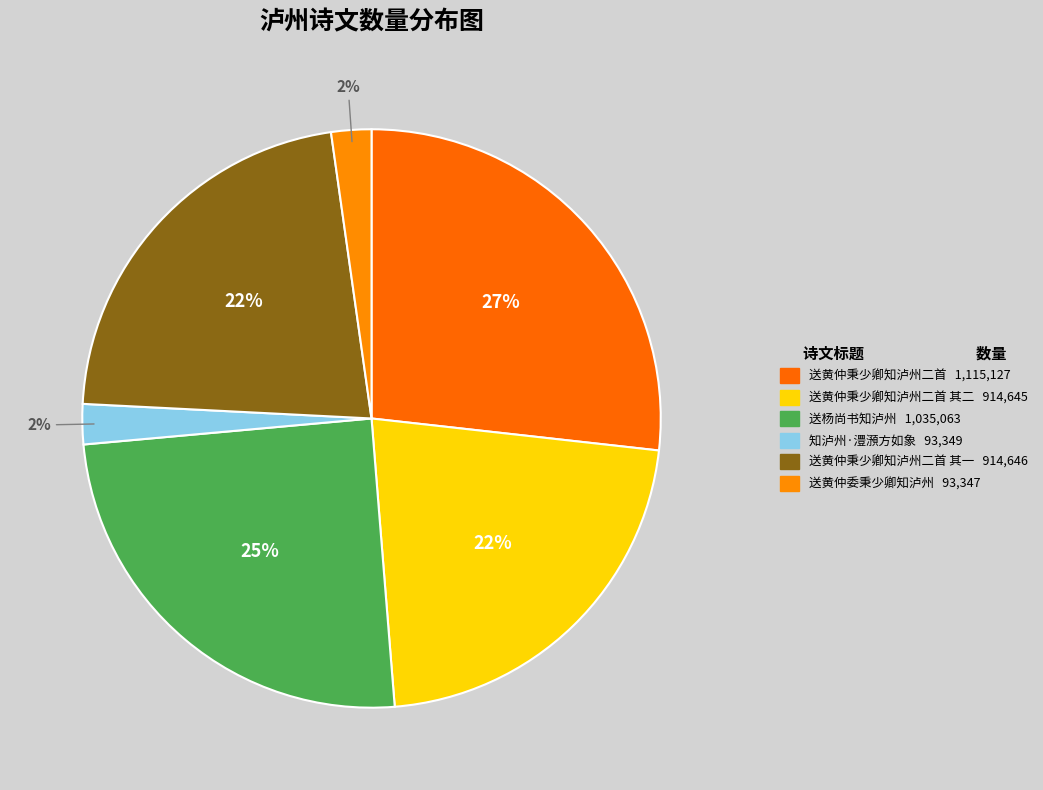

How many slices are in this pie chart?

6